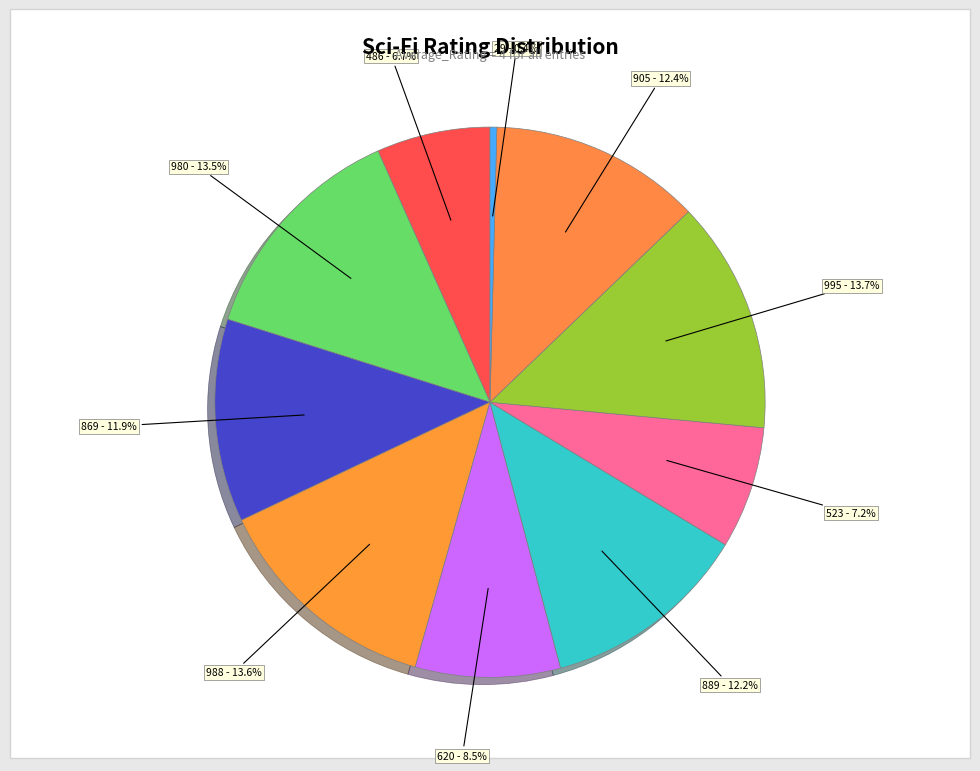

How many segments does this pie chart have?

10